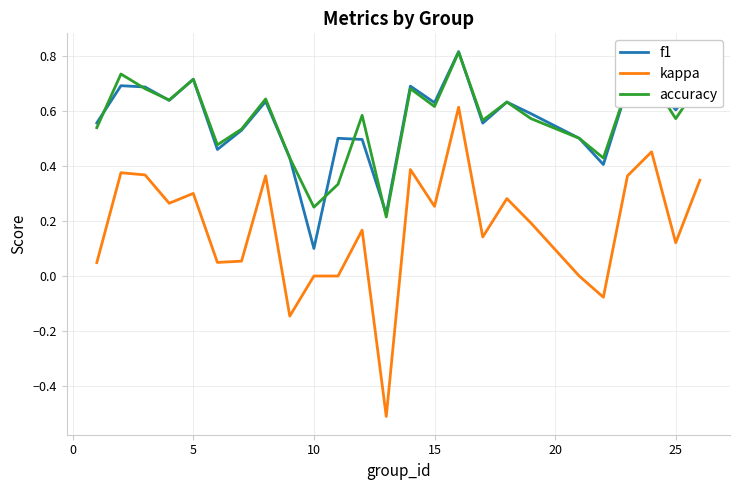

What is the smallest value displayed?

-0.5